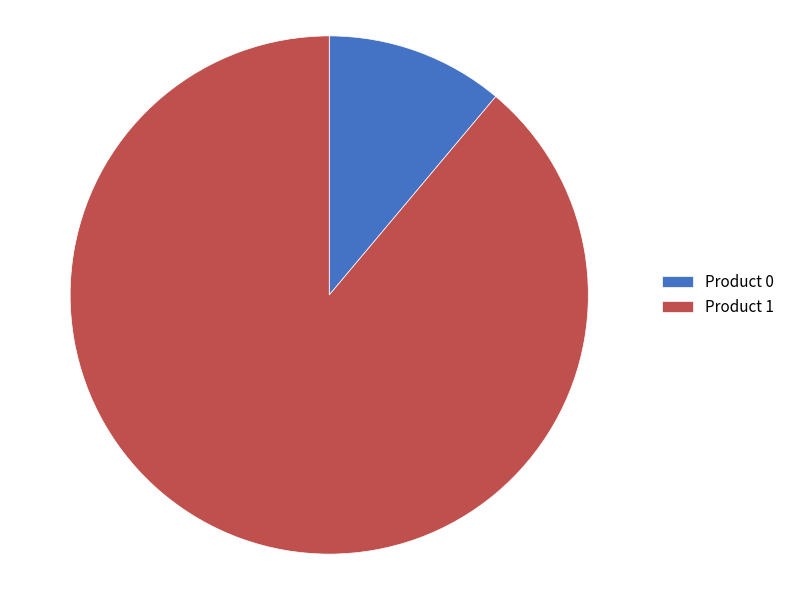

Which category has the biggest portion of the pie?

Product 1